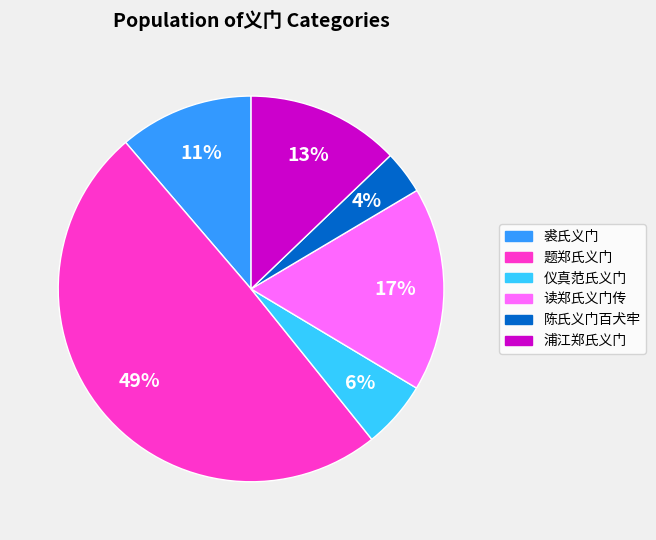

Combined, do 读郑氏义门传 and 题郑氏义门 account for over 50%?

Yes